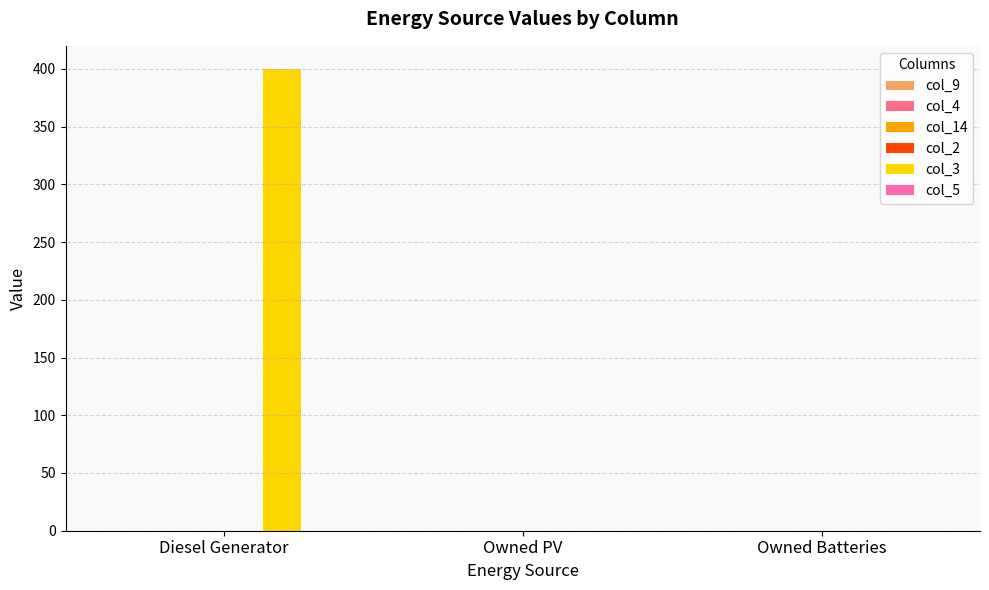

Between Diesel Generator and Owned Batteries, which is larger?

Diesel Generator